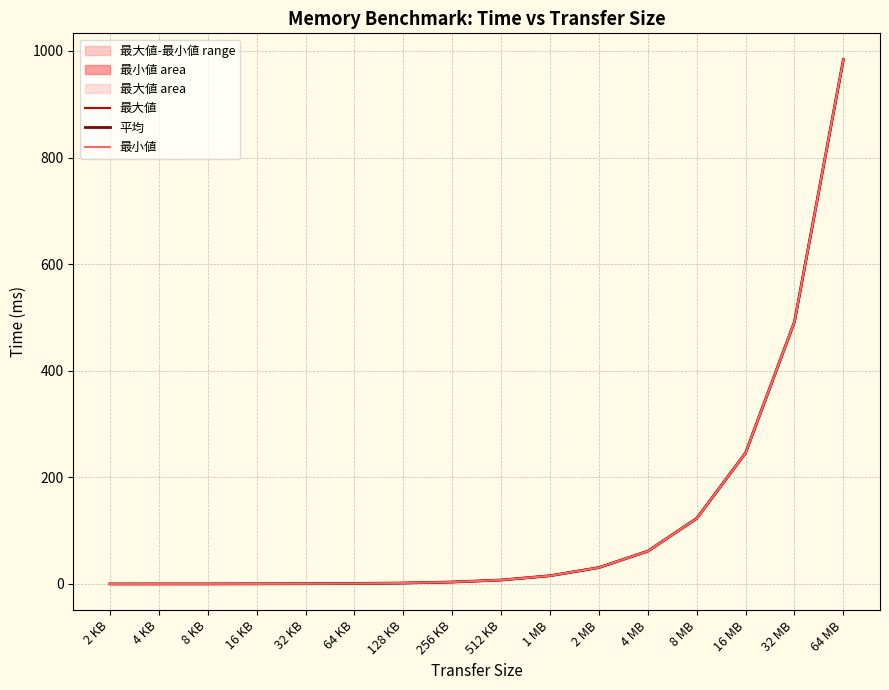

The 平均 series shows 0.3 at 16 KB. True or false?

True